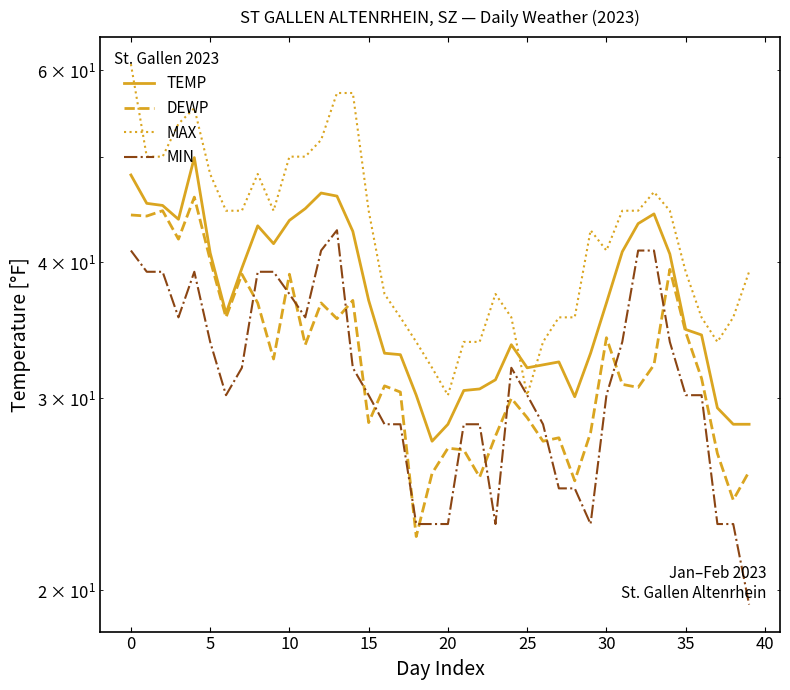

True or false: TEMP and DEWP intersect in this chart.

False